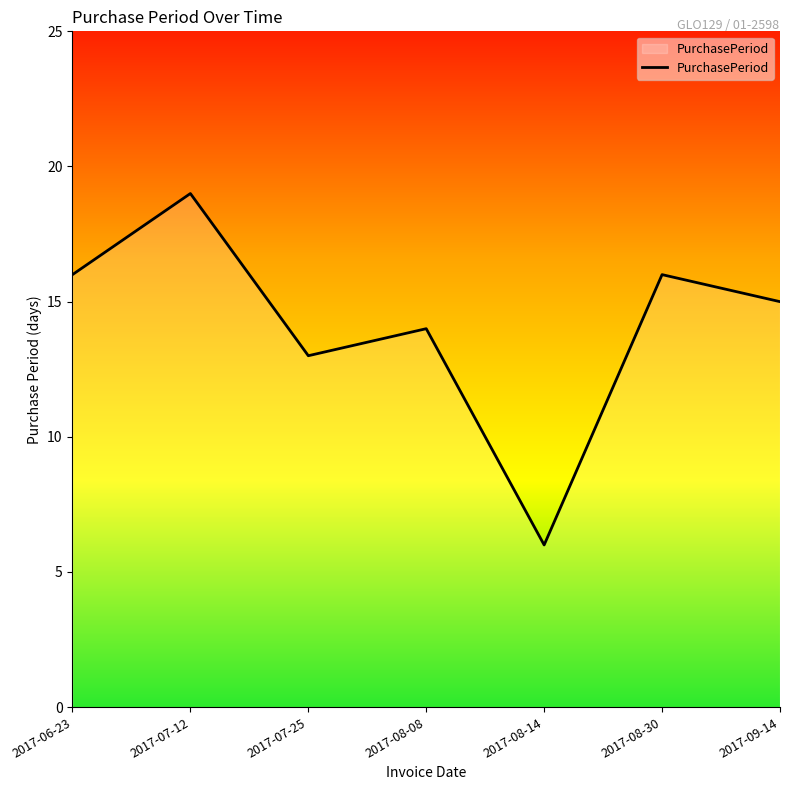

What is the sum of the values at 2017-08-14 and 2017-07-12?

25